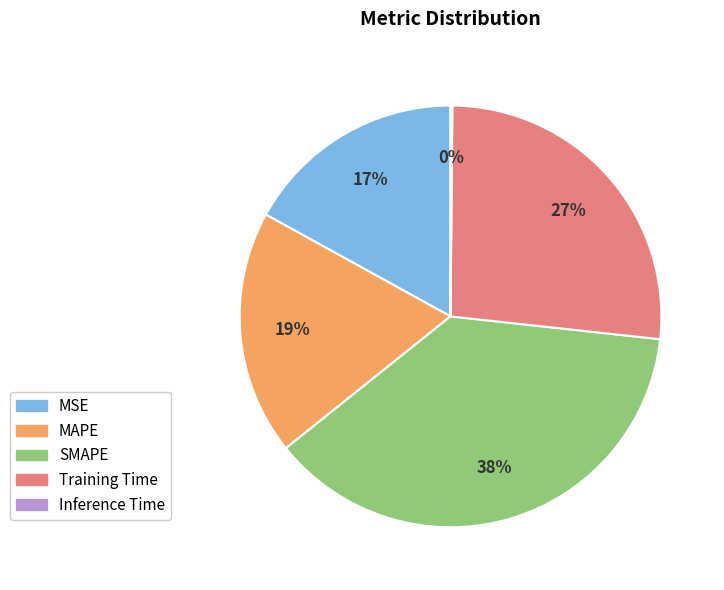

The SMAPE slice represents 38% of the pie. True or false?

True